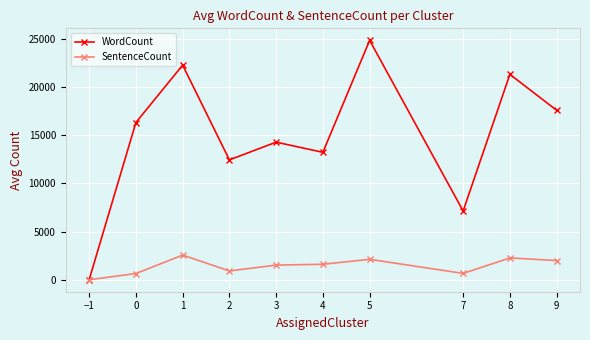

How many data points does each series have?

10